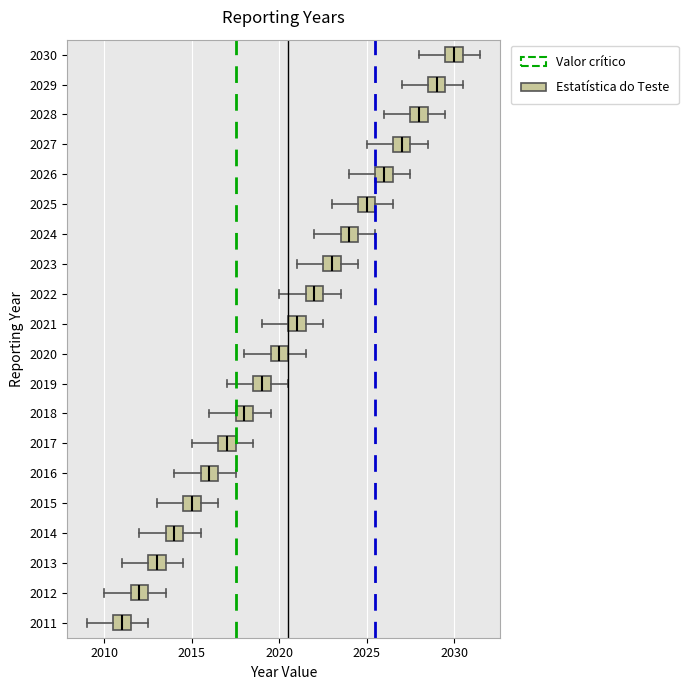

Reading bottom to top, read every box against the x-axis: the position of its median line, the range the box covers, and the ends of its whiskers. The values are not printed on the chart, so give them approximately, as read against the axis.

2011: median 2011.0, box 2010.5 to 2011.5, whiskers 2009.0 to 2012.5
2012: median 2012.0, box 2011.5 to 2012.5, whiskers 2010.0 to 2013.5
2013: median 2013.0, box 2012.5 to 2013.5, whiskers 2011.0 to 2014.5
2014: median 2014.0, box 2013.5 to 2014.5, whiskers 2012.0 to 2015.5
2015: median 2015.0, box 2014.5 to 2015.5, whiskers 2013.0 to 2016.5
2016: median 2016.0, box 2015.5 to 2016.5, whiskers 2014.0 to 2017.5
2017: median 2017.0, box 2016.5 to 2017.5, whiskers 2015.0 to 2018.5
2018: median 2018.0, box 2017.5 to 2018.5, whiskers 2016.0 to 2019.5
2019: median 2019.0, box 2018.5 to 2019.5, whiskers 2017.0 to 2020.5
2020: median 2020.0, box 2019.5 to 2020.5, whiskers 2018.0 to 2021.5
2021: median 2021.0, box 2020.5 to 2021.5, whiskers 2019.0 to 2022.5
2022: median 2022.0, box 2021.5 to 2022.5, whiskers 2020.0 to 2023.5
2023: median 2023.0, box 2022.5 to 2023.5, whiskers 2021.0 to 2024.5
2024: median 2024.0, box 2023.5 to 2024.5, whiskers 2022.0 to 2025.5
2025: median 2025.0, box 2024.5 to 2025.5, whiskers 2023.0 to 2026.5
2026: median 2026.0, box 2025.5 to 2026.5, whiskers 2024.0 to 2027.5
2027: median 2027.0, box 2026.5 to 2027.5, whiskers 2025.0 to 2028.5
2028: median 2028.0, box 2027.5 to 2028.5, whiskers 2026.0 to 2029.5
2029: median 2029.0, box 2028.5 to 2029.5, whiskers 2027.0 to 2030.5
2030: median 2030.0, box 2029.5 to 2030.5, whiskers 2028.0 to 2031.5